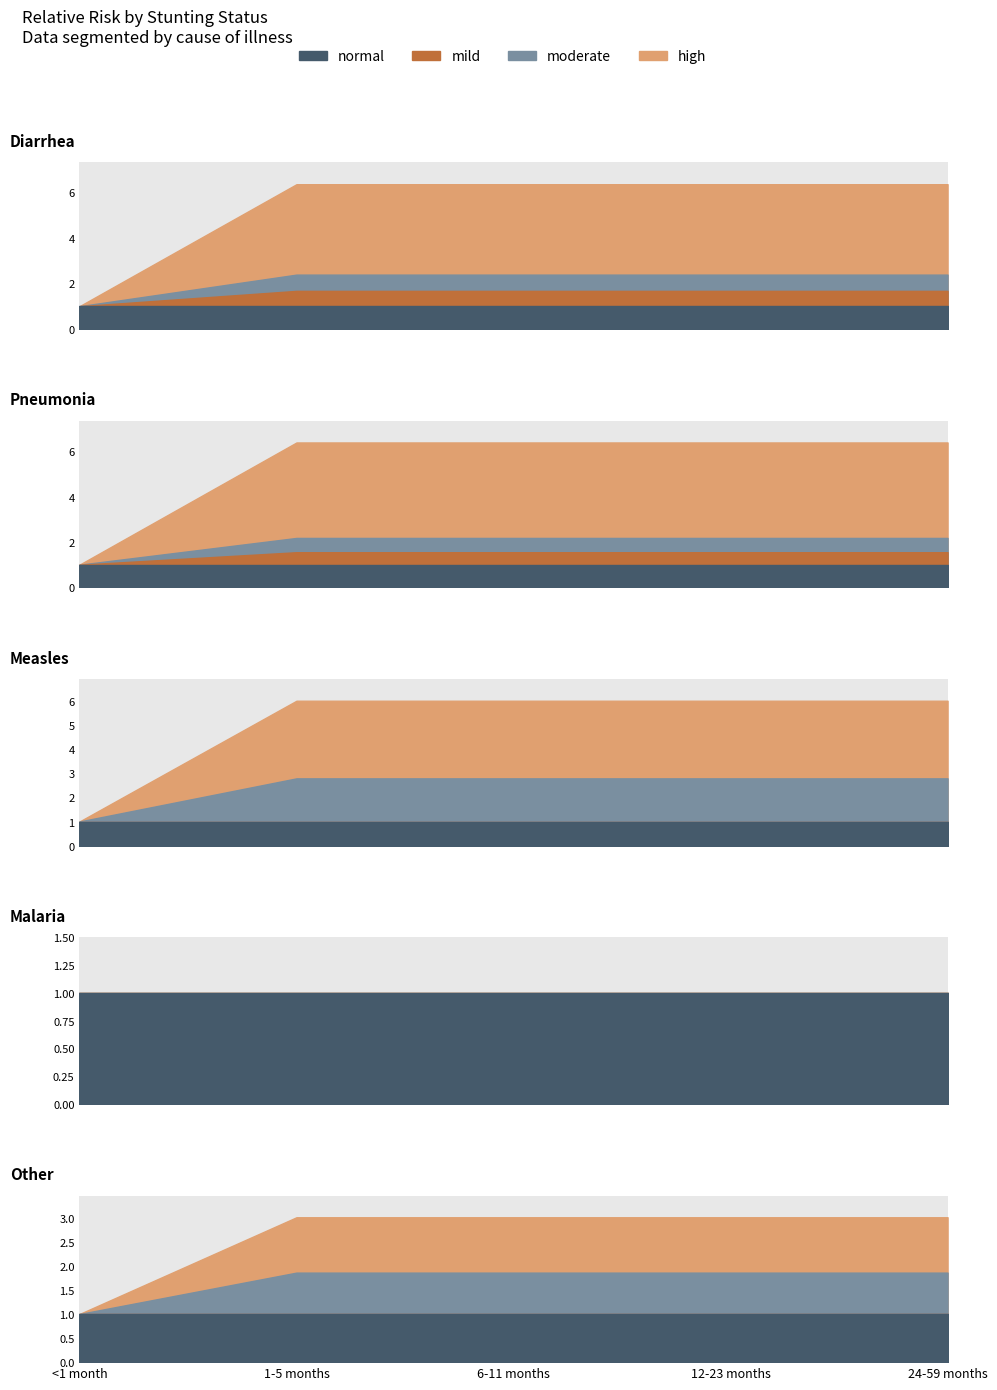

What is the label of the 1st point from the right?

24-59 months